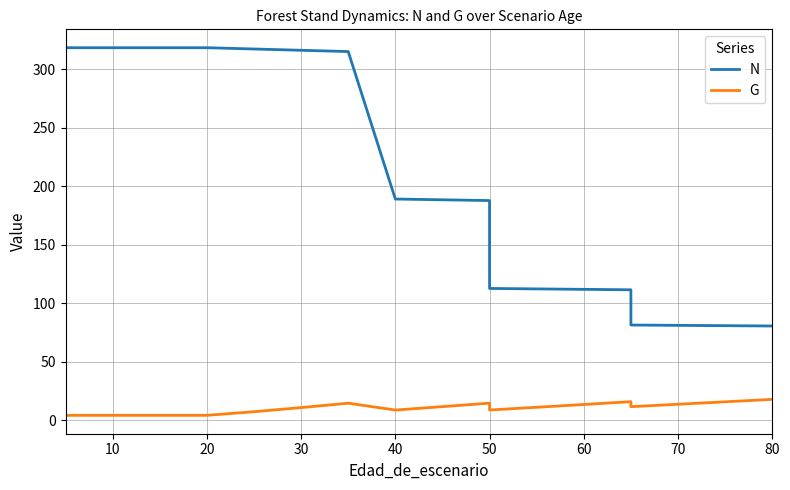

Which series has the largest total across all categories?

N